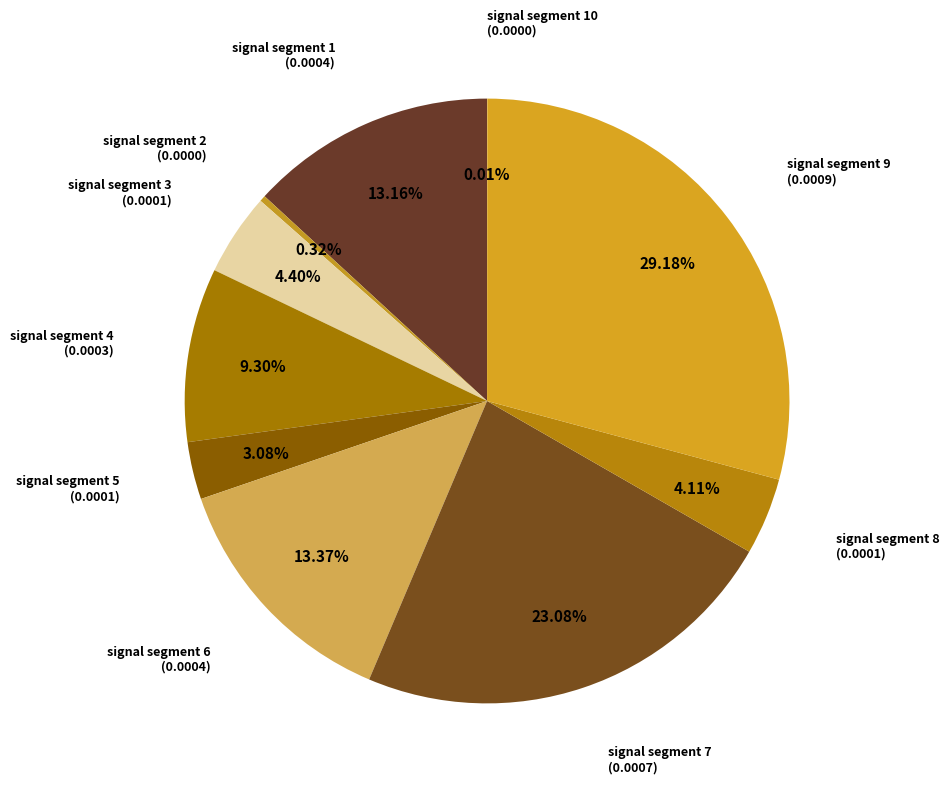

To the nearest percent, what is the difference between the largest and smallest slice percentages?

29%